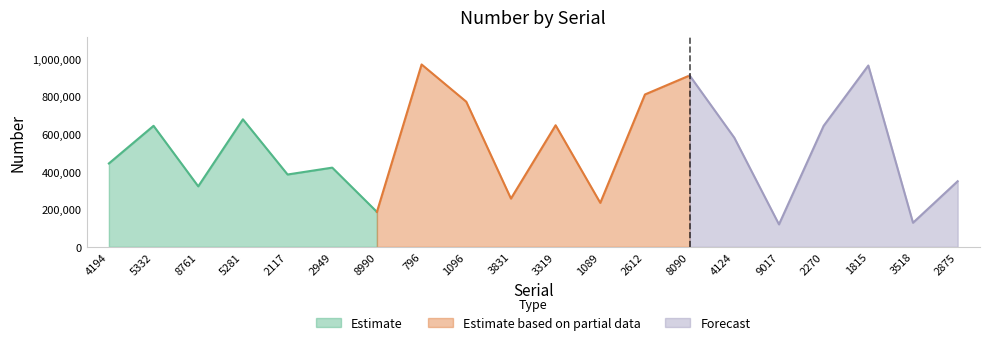

What is the difference between the maximum and minimum values?

851505